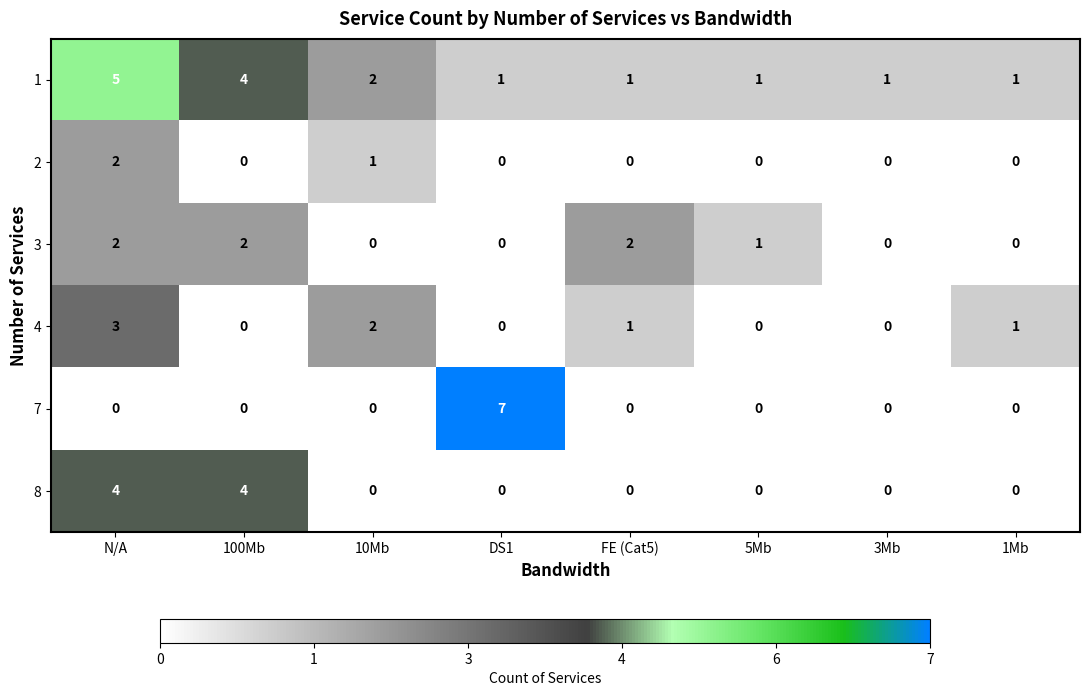

Count the 8 values in the range 0 to 4.

8